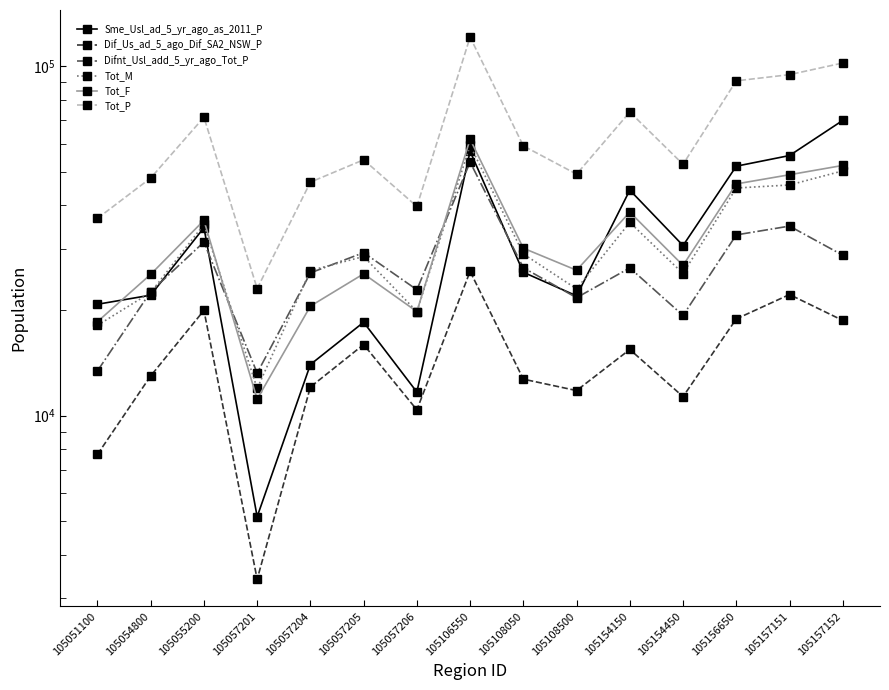

What is the value of the Tot_M point at the 13th from the left?

44840